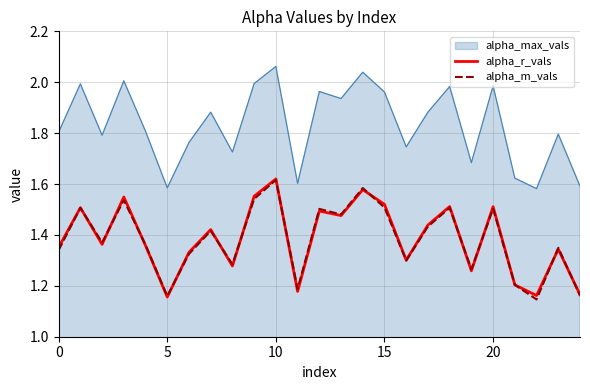

True or false: alpha_max_vals and alpha_r_vals cross at least once.

False